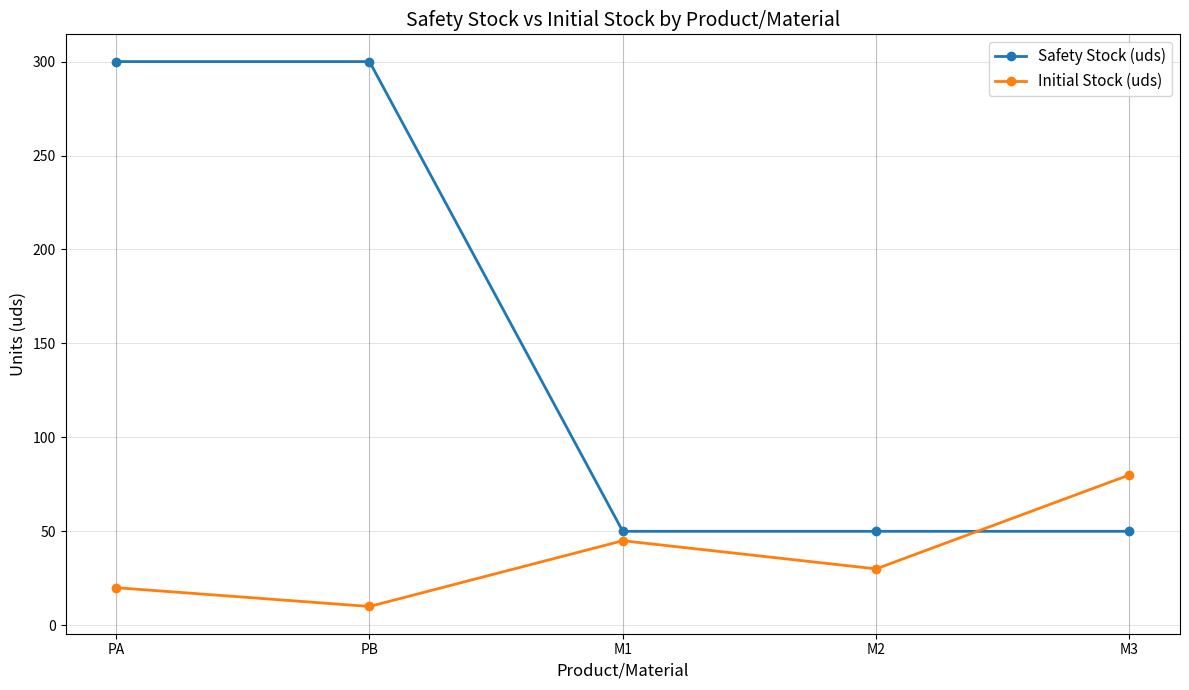

What is the spread (max minus min) of values at PA?

280